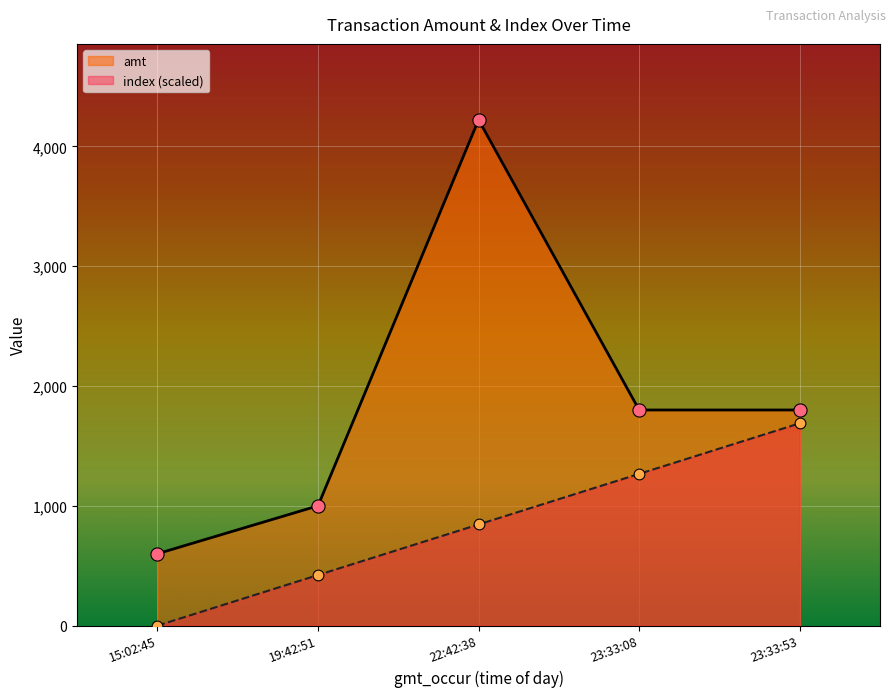

What is the total value across all series at 15:02:45?

600.0